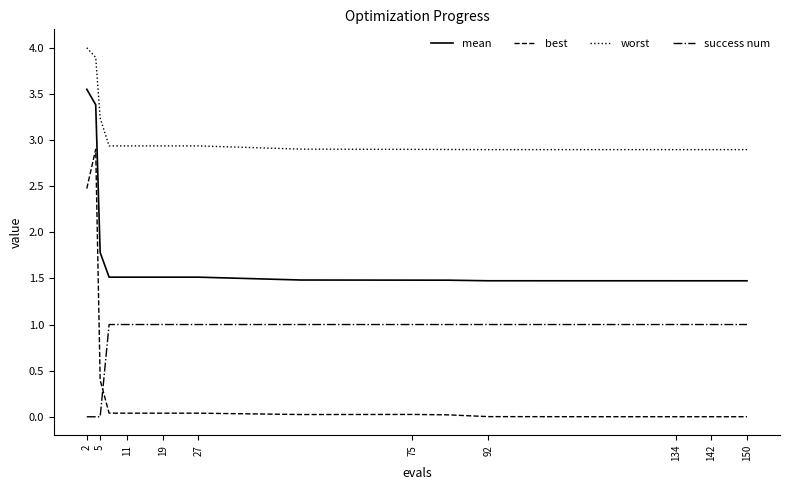

Does the chart display data point markers on the line(s)?

No